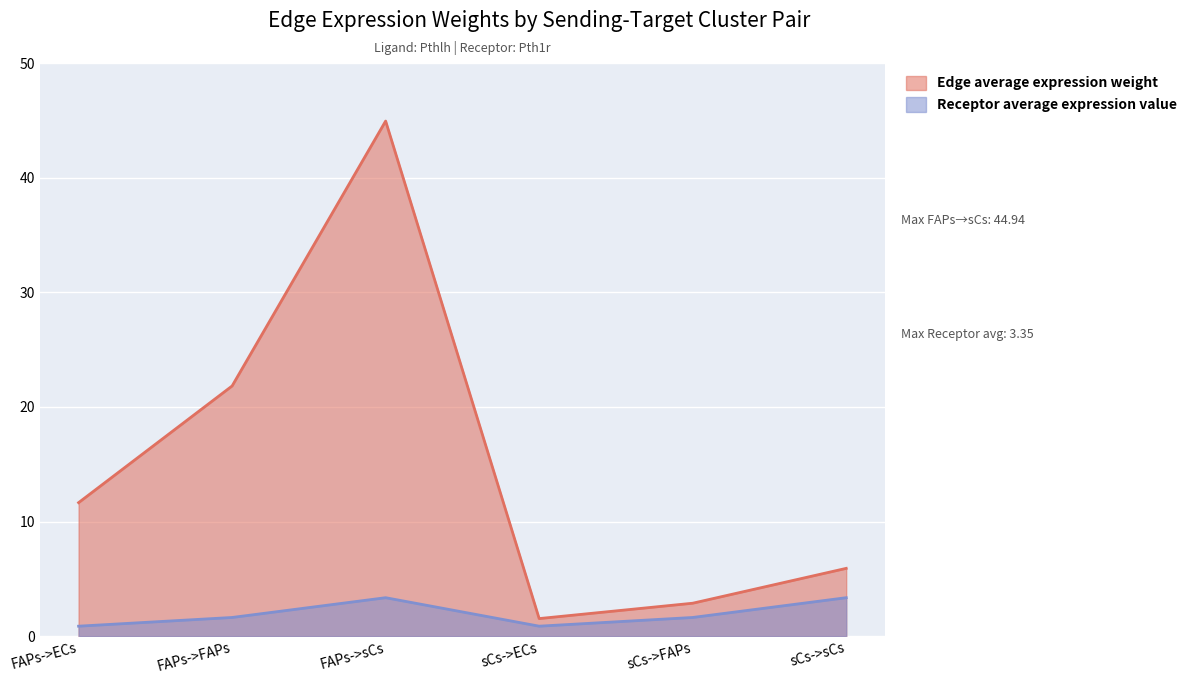

What position from the left is sCs->ECs?

4